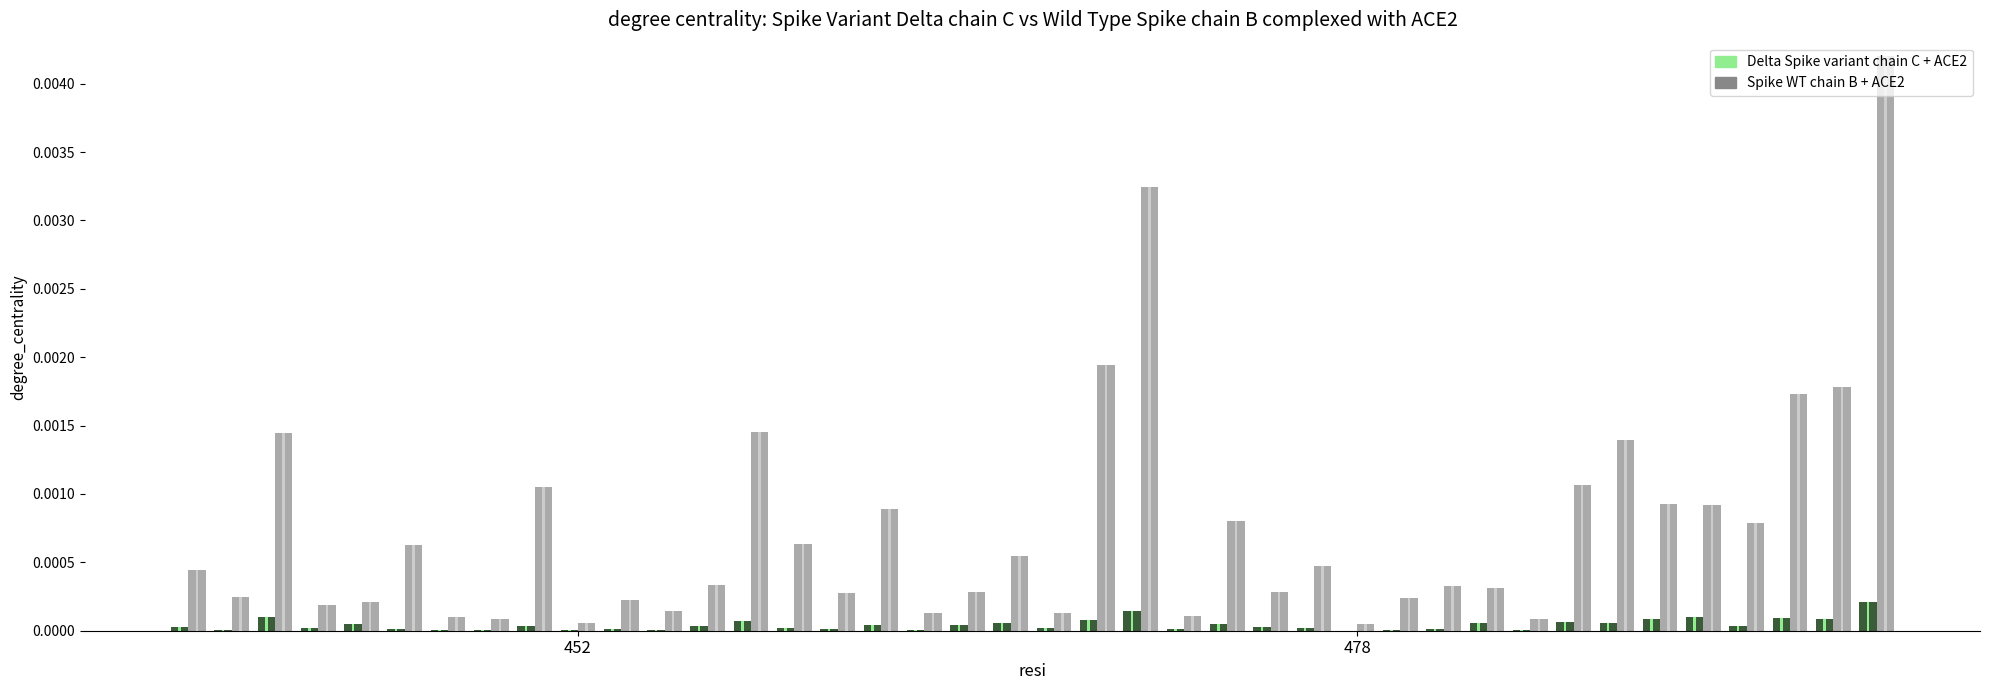

Are the bars grouped side by side (vs. stacked)?

Yes